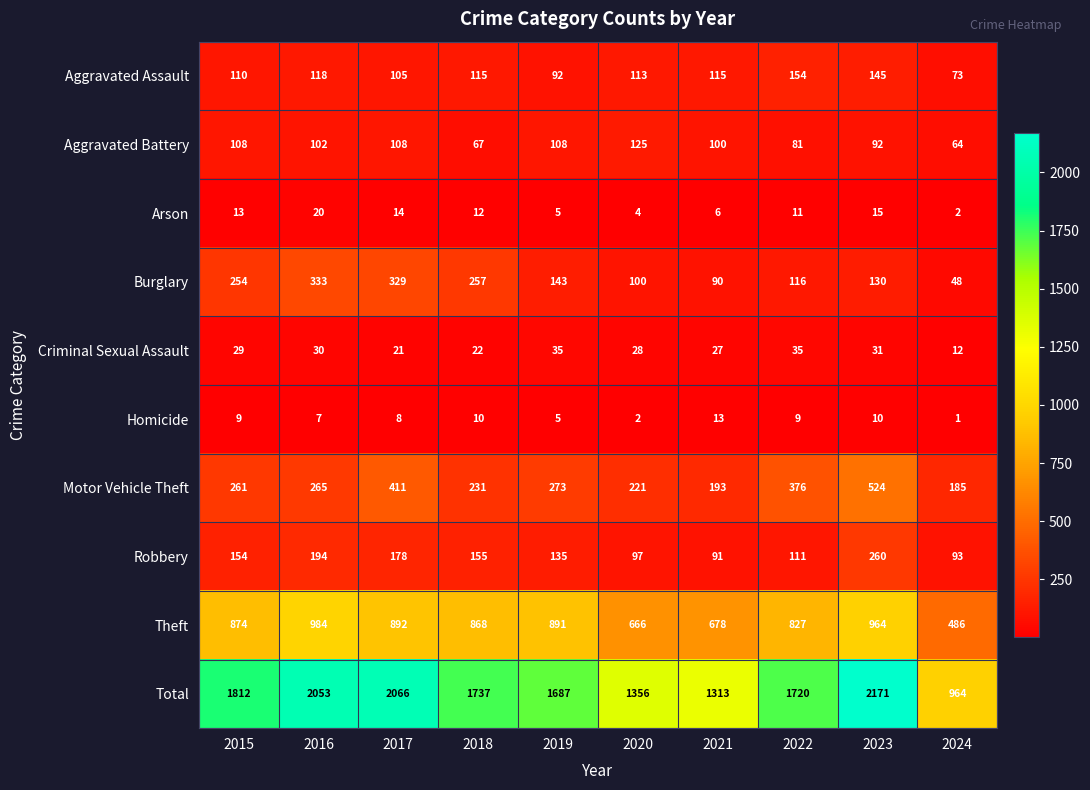

Which category has the highest value across all series?

2023